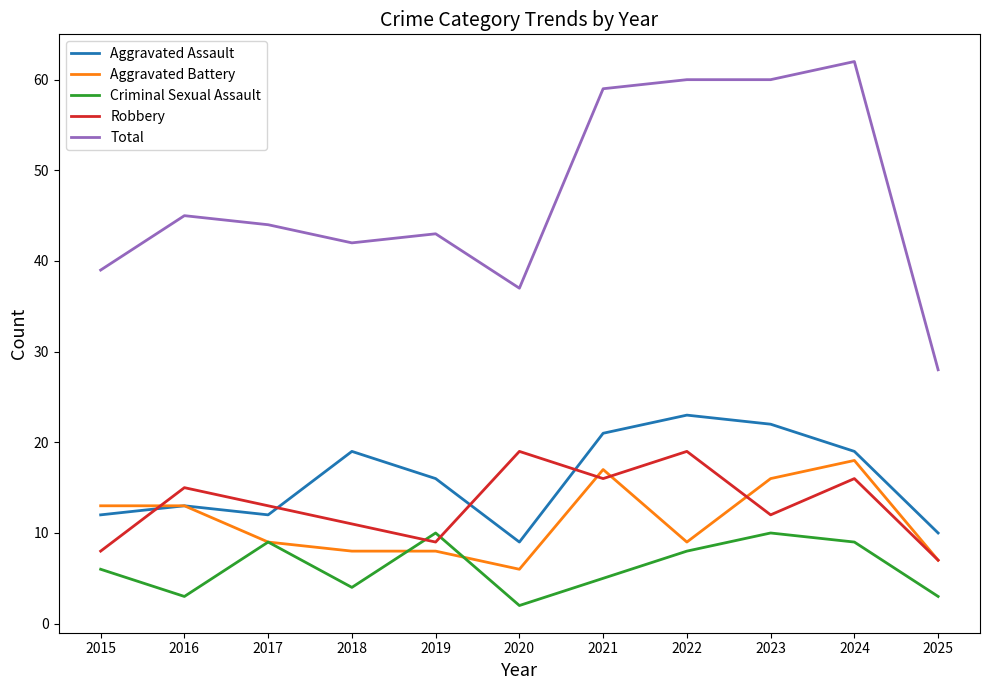

What is the approximate value of Criminal Sexual Assault at 2020?

2